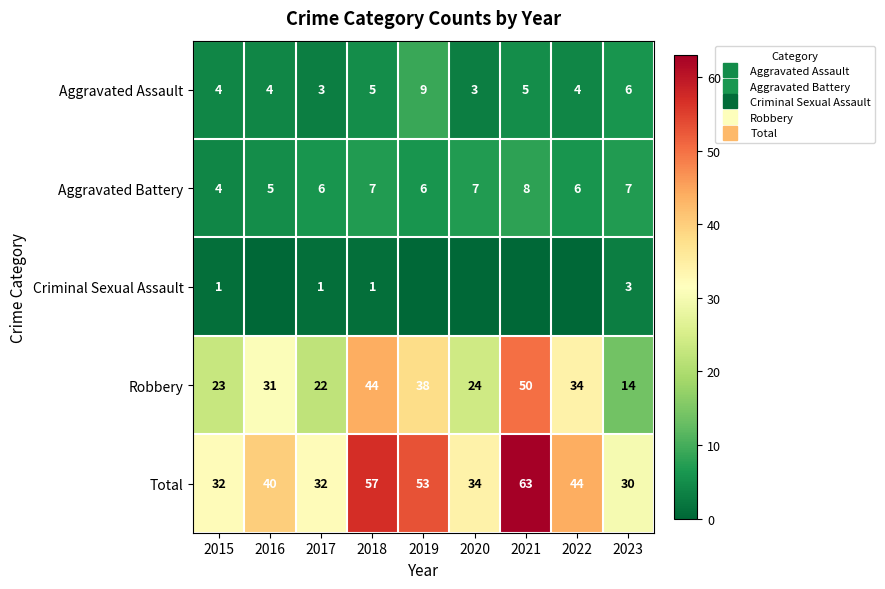

Which category has the highest value in the Aggravated Assault series?

2019